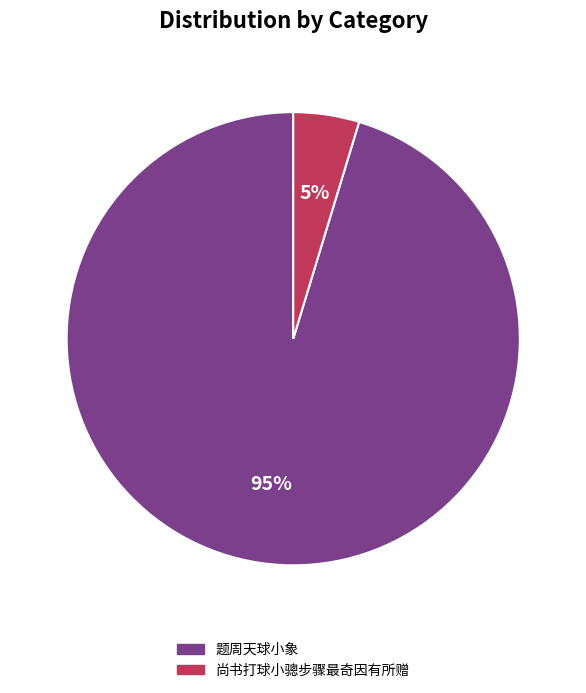

Which has a higher value, 题周天球小象 or 尚书打球小骢步骤最奇因有所赠?

题周天球小象